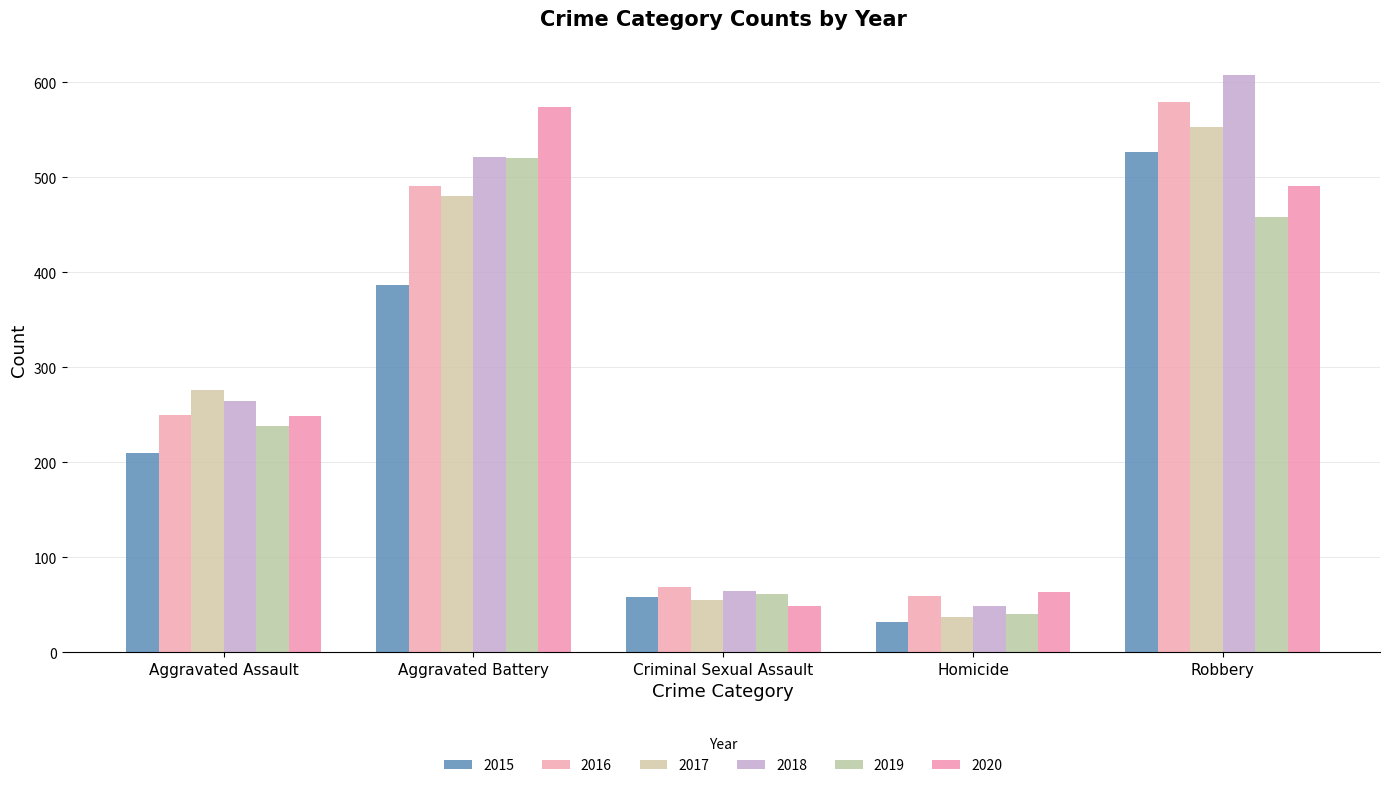

Rank the series by their maximum value, from highest to lowest.

2018, 2016, 2020, 2017, 2015, 2019